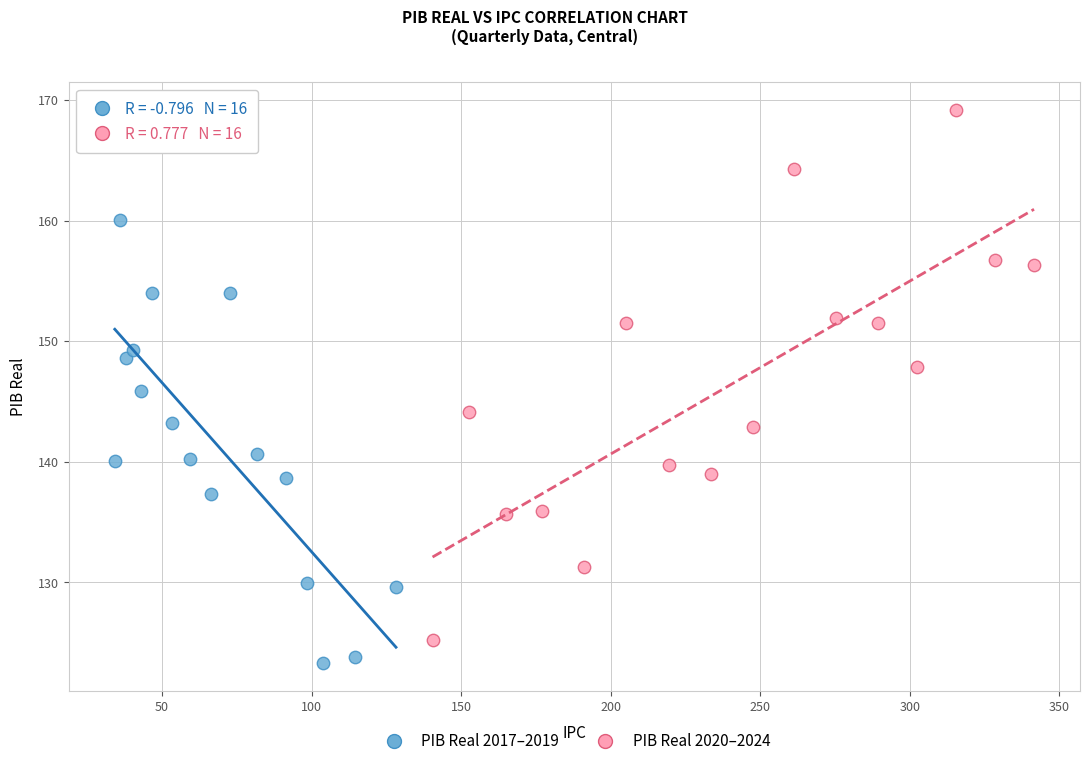

Which series reaches the maximum Y coordinate?

PIB Real 2020–2024